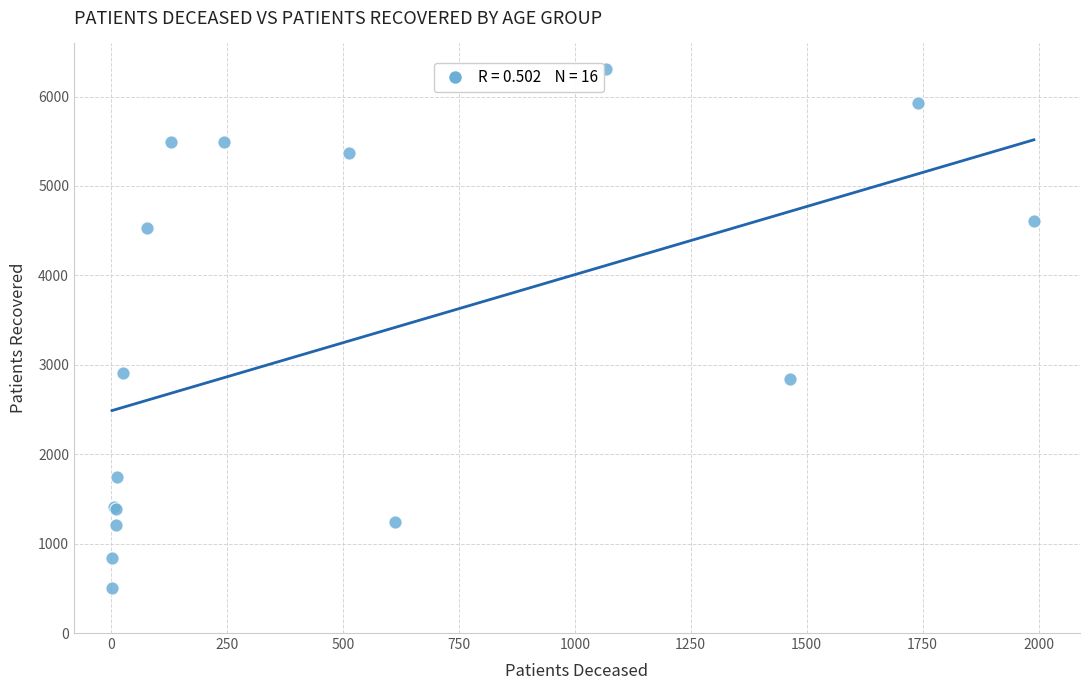

What Y value in the scatter plot is closest to 3405?

2910